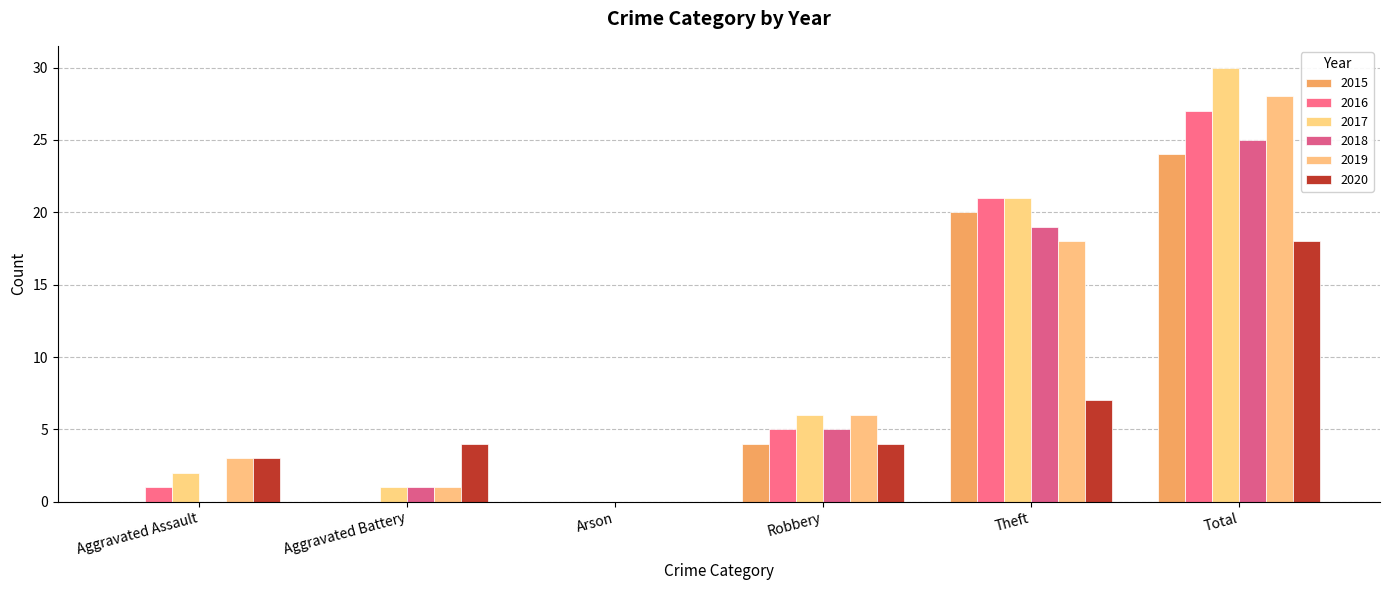

Which series has the widest spread of values?

2017